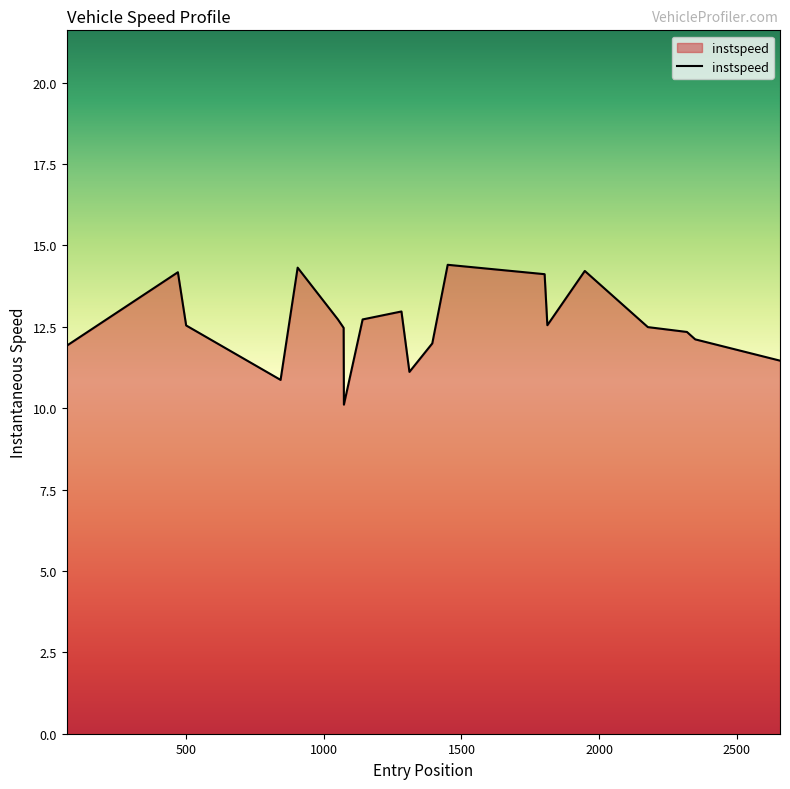

What is the maximum value shown in the chart?

14.4